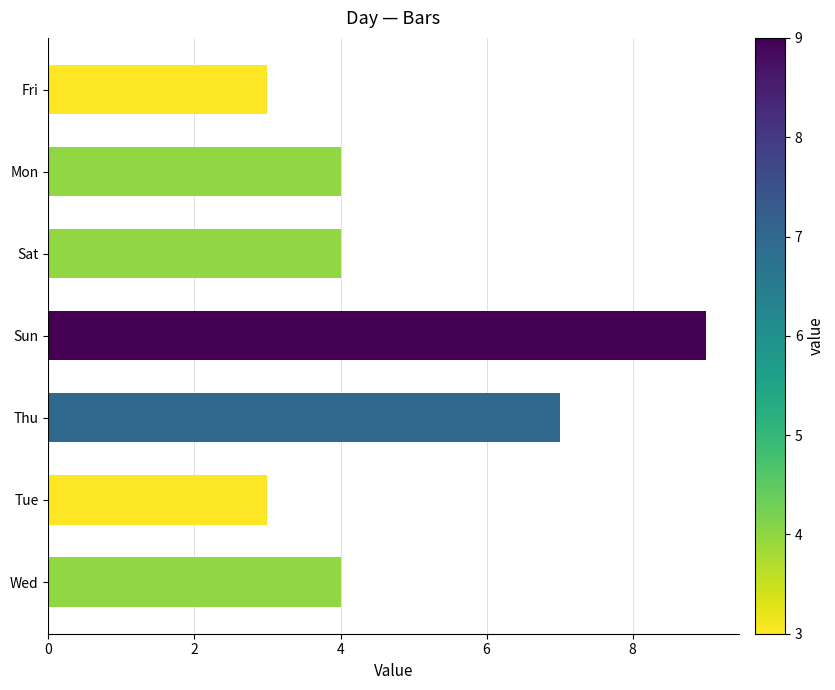

At which label is the value closest to 6?

Thu